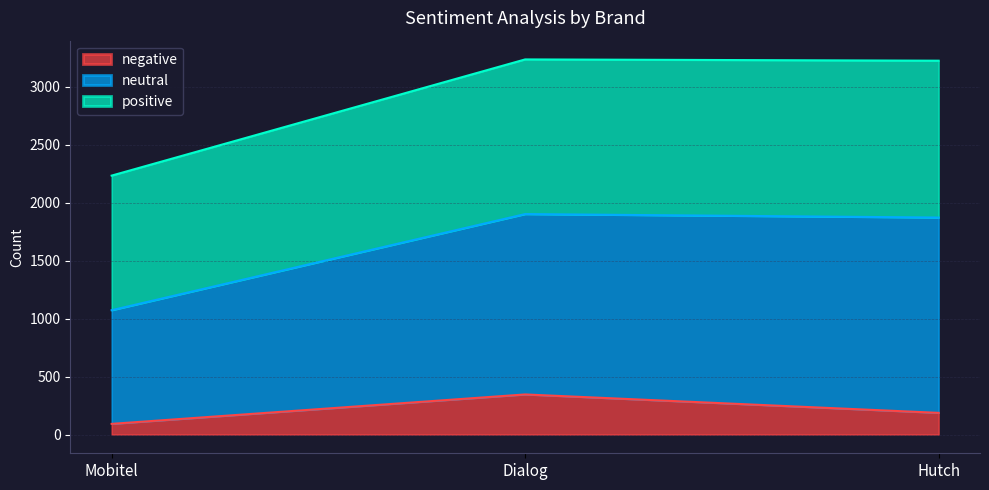

Is it true that negative equals 187 at Hutch?

True